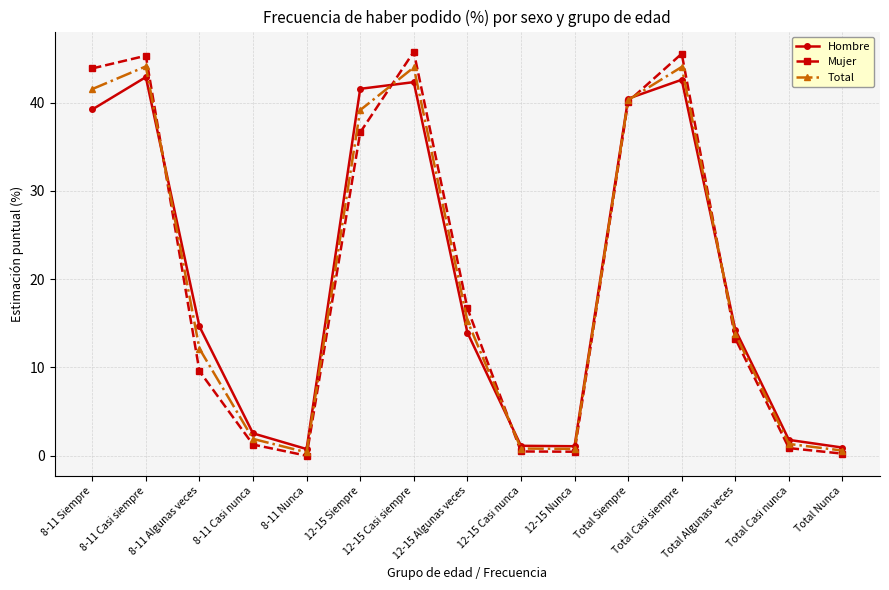

How many interior local peaks does the Total series have?

3